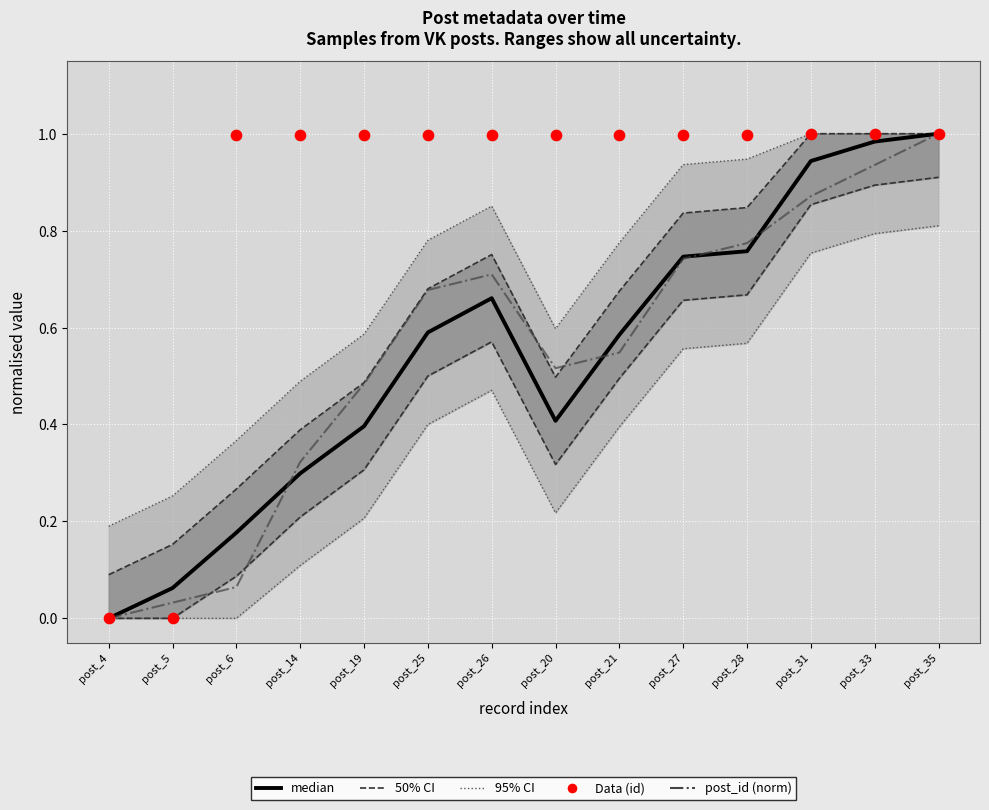

At how many categories does at least one series exceed 0?

14